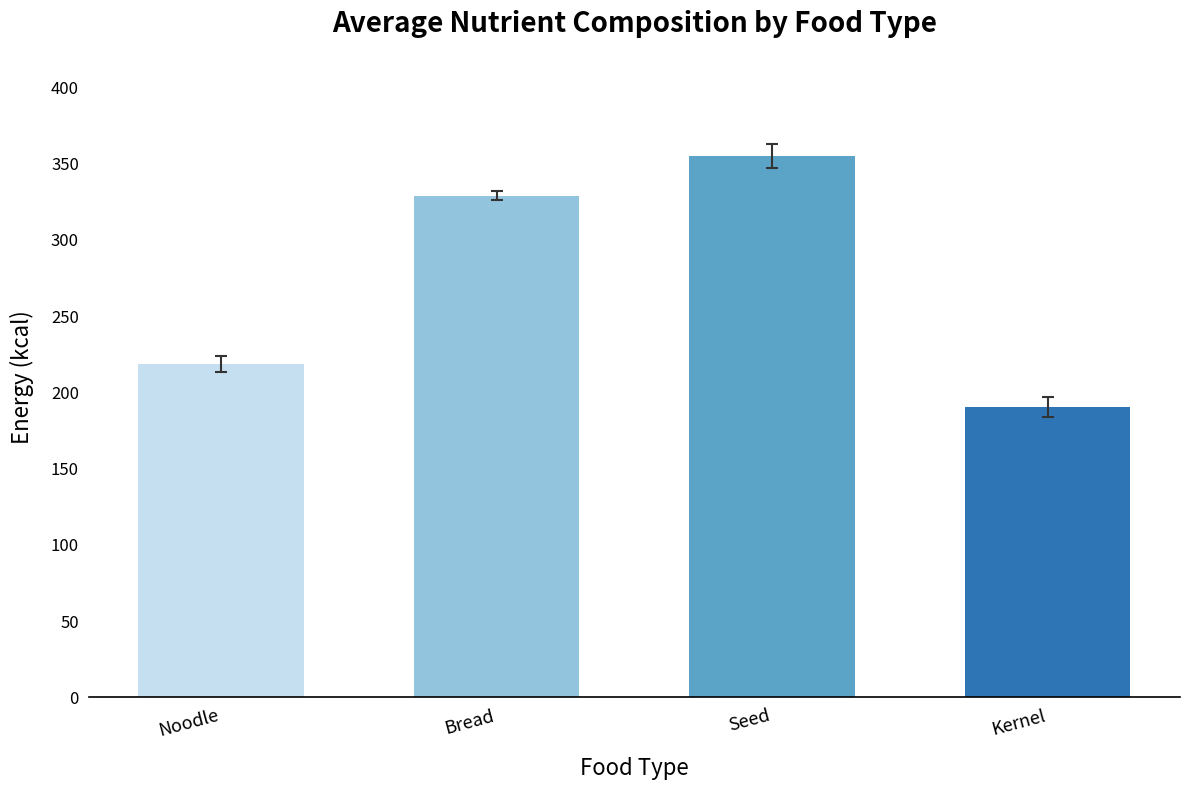

How many values are below 329?

2